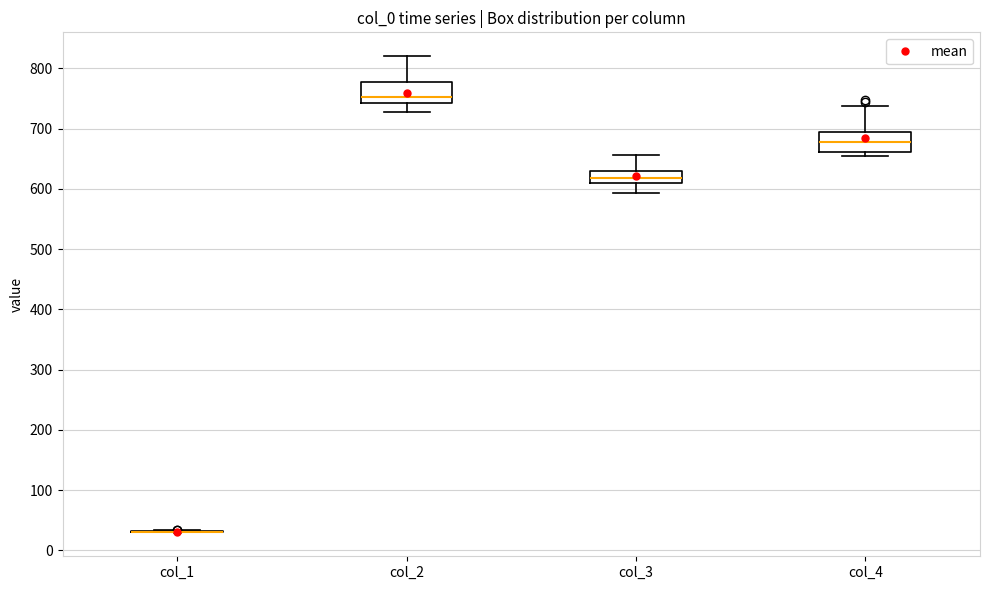

Where is the lower edge of the box for col_4 on the y-axis? The values are not printed on the chart, so give them approximately, as read against the axis.

660